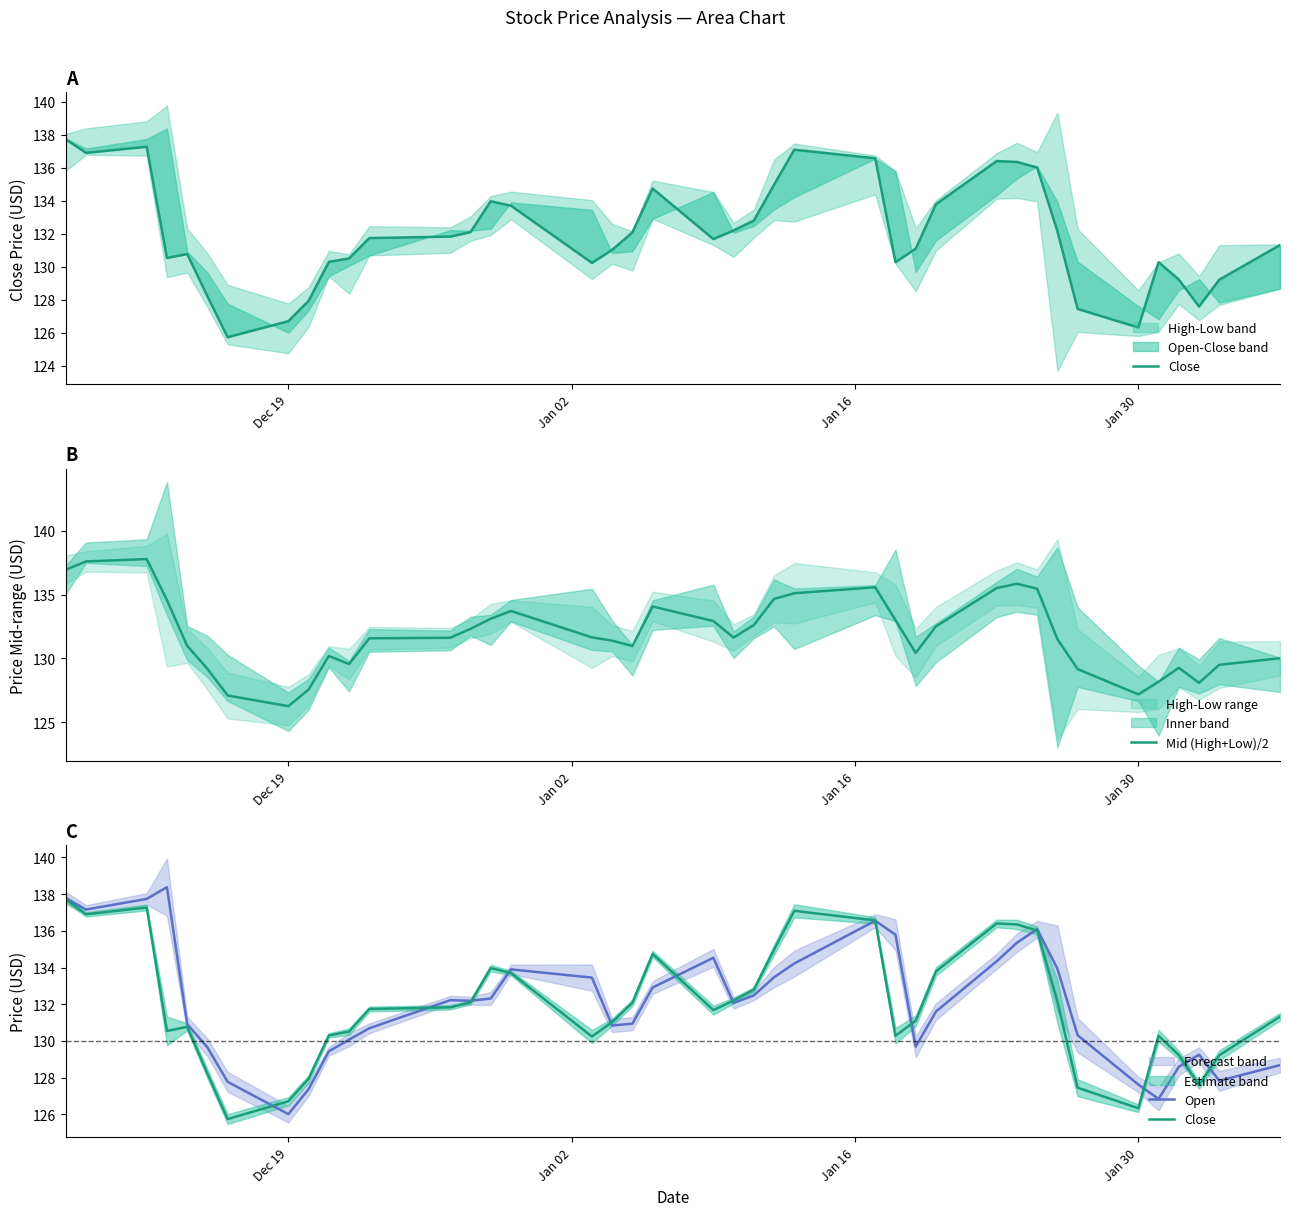

How many lines are shown in the chart?

3